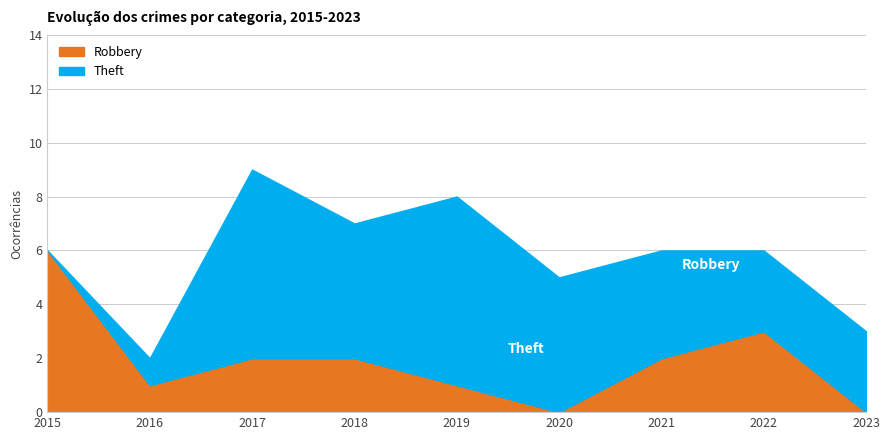

What are all the series names shown in the legend?

Robbery, Theft